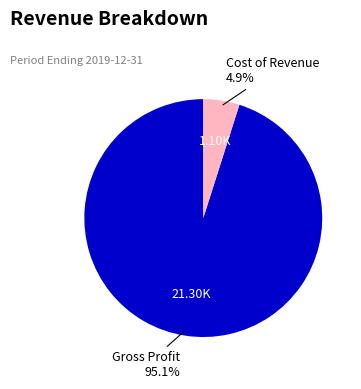

Count the number of slices in the pie.

2